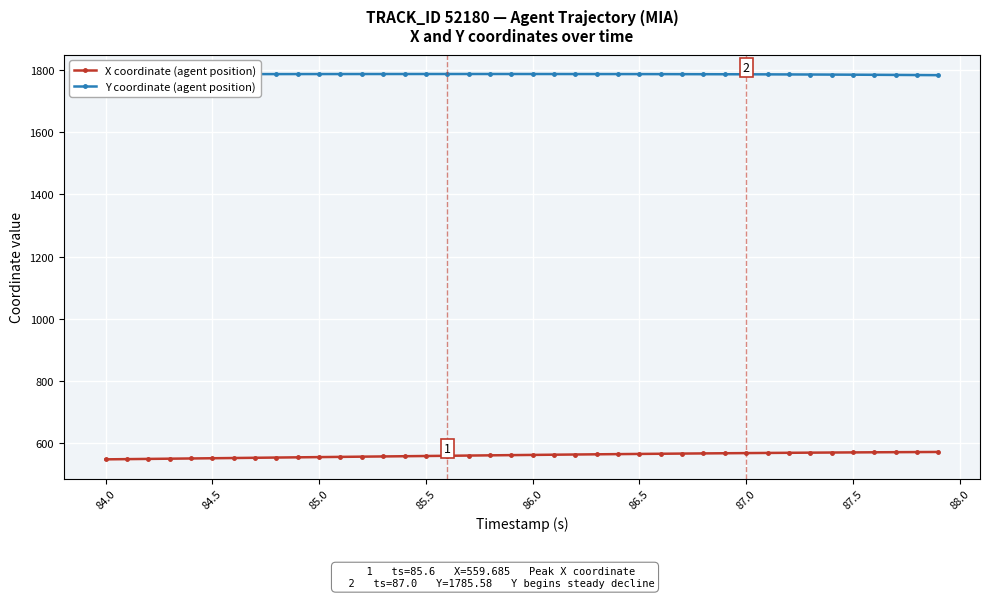

Which series has the largest total across all categories?

Y coordinate (agent position)